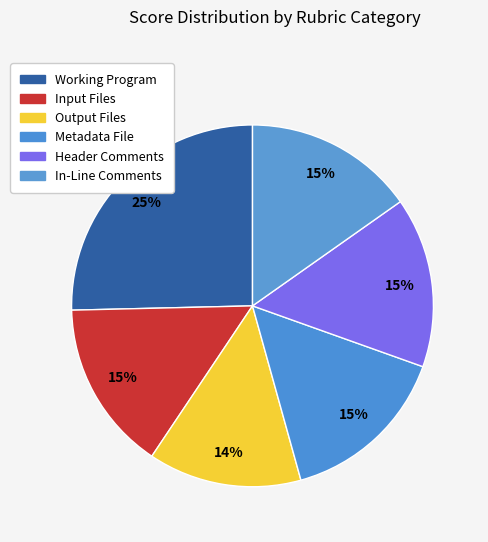

How many slices are in this pie chart?

6